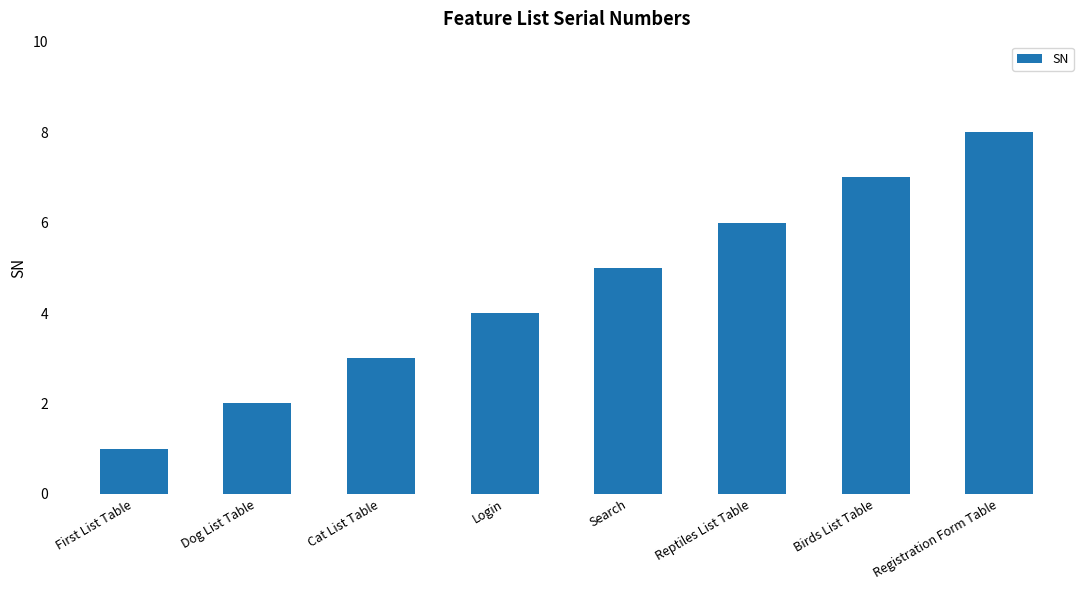

List the labels in order of value, largest first.

Registration Form Table, Birds List Table, Reptiles List Table, Search, Login, Cat List Table, Dog List Table, First List Table